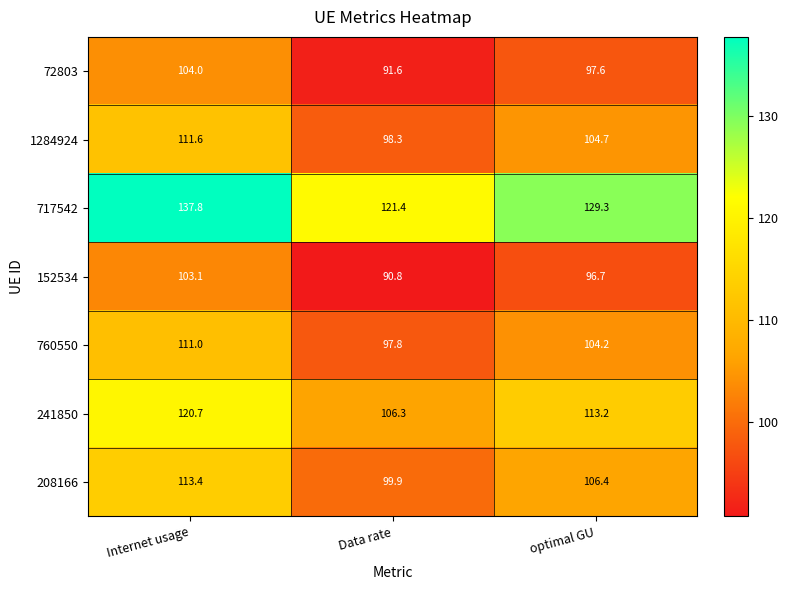

Reading left to right, what are all the values shown in this chart?

72803: 104.0	91.6	97.6
1284924: 111.6	98.3	104.7
717542: 137.8	121.4	129.3
152534: 103.1	90.8	96.7
760550: 111.0	97.8	104.2
241850: 120.7	106.3	113.2
208166: 113.4	99.9	106.4